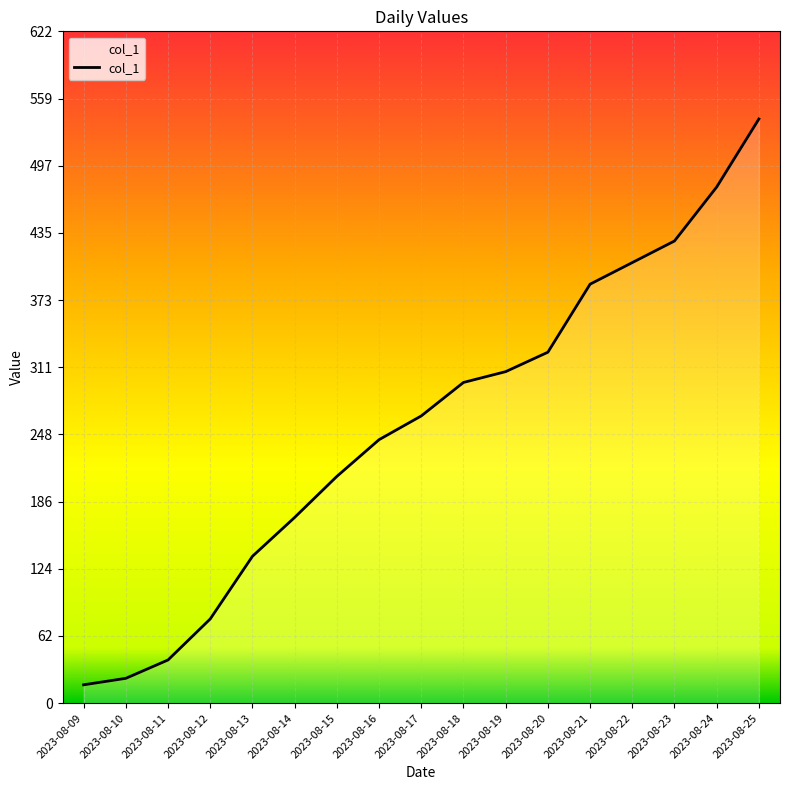

What is the difference between the second highest and second lowest values?

455